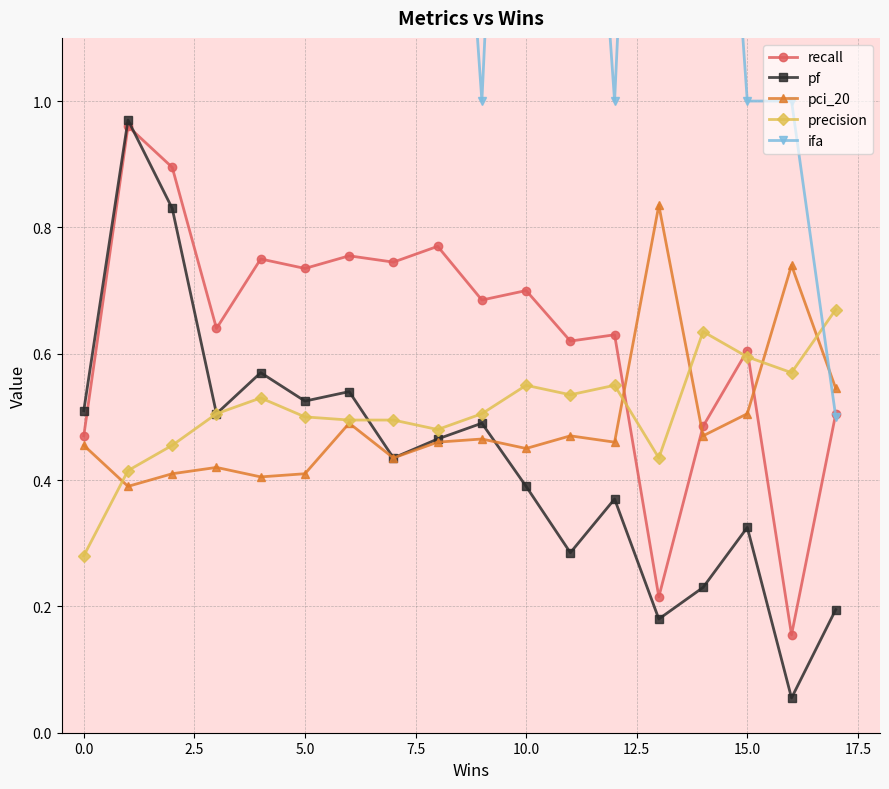

True or false: precision has a value of 0.7 at 17.5.

False